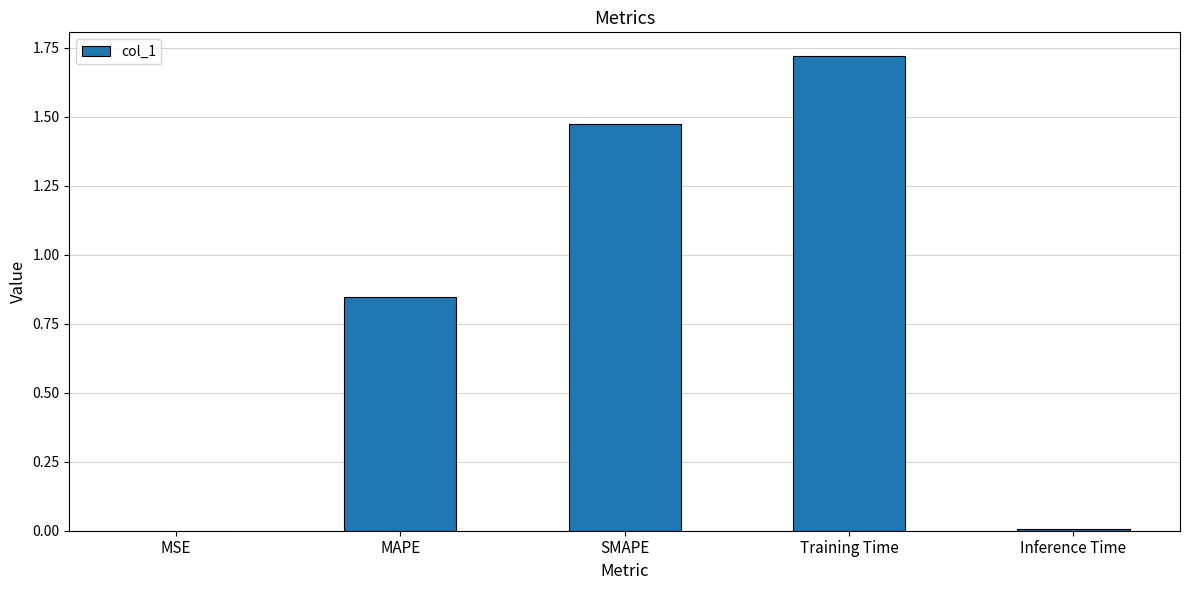

True or false: the data shows 0.0 at Inference Time.

True